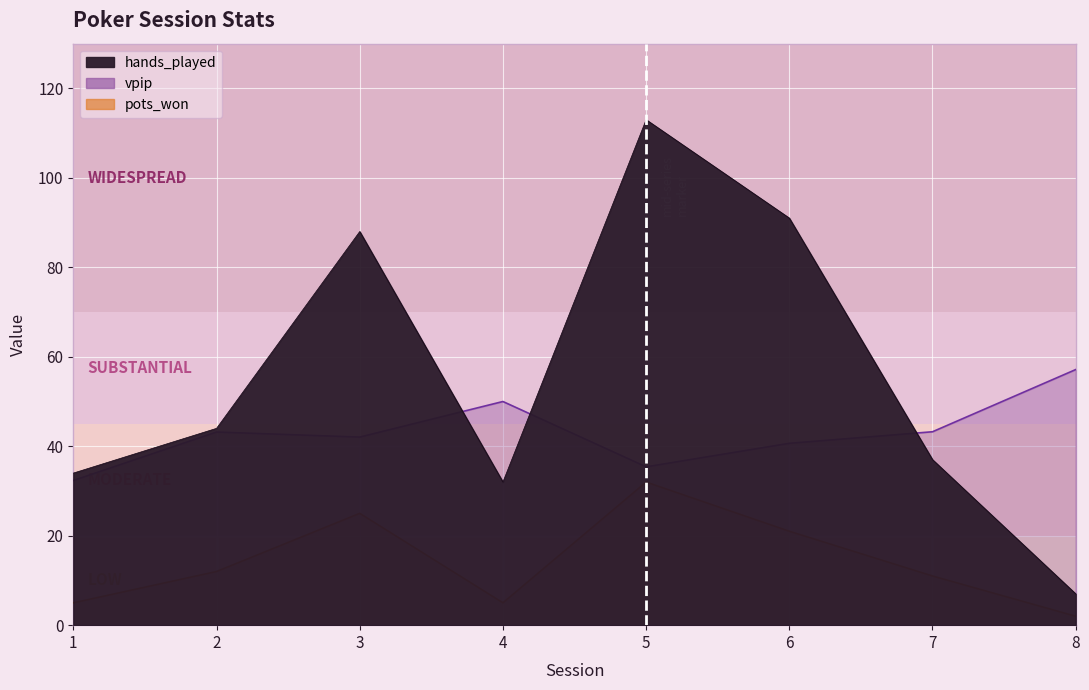

What is the approximate value of vpip at 6?

40.7